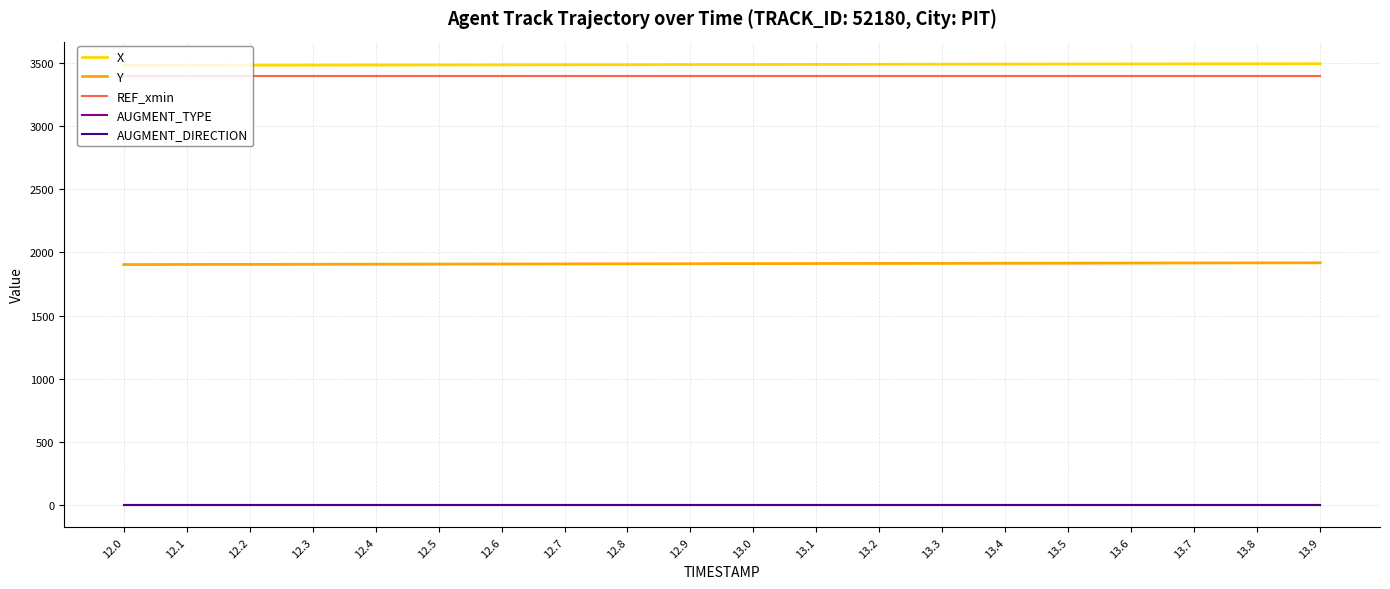

Does the chart have visible grid lines?

Yes